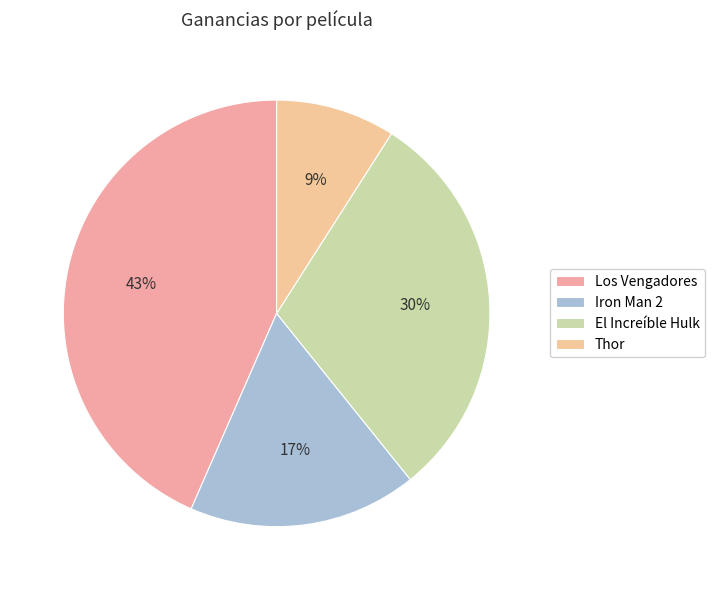

Is Los Vengadores the majority of the pie?

No